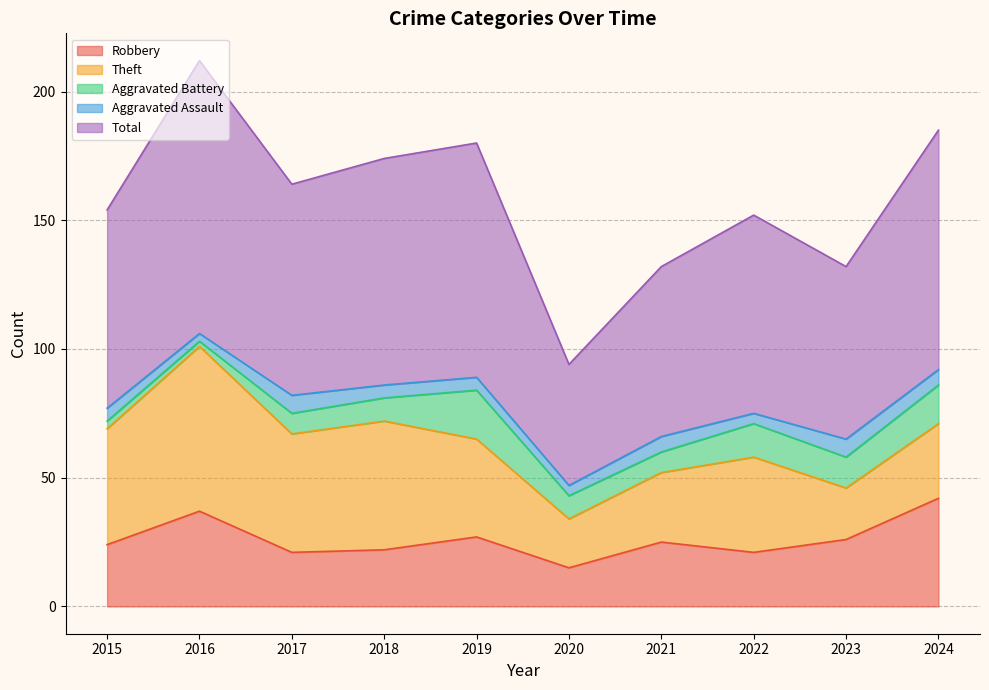

True or false: Robbery and Aggravated Battery cross at least once.

False